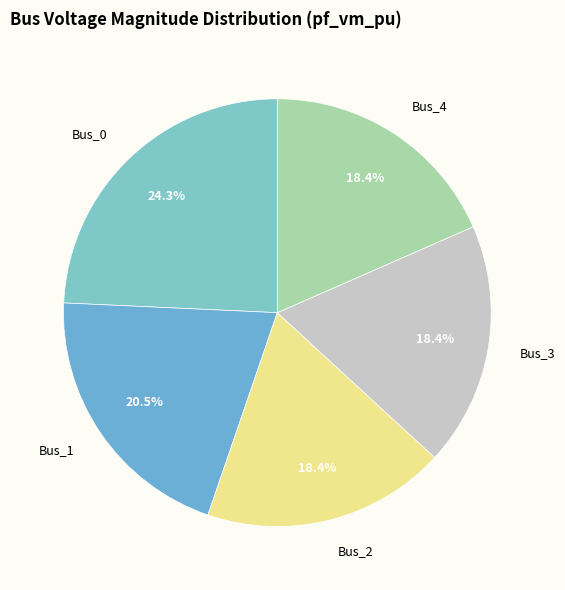

Which slice is the largest?

Bus_0